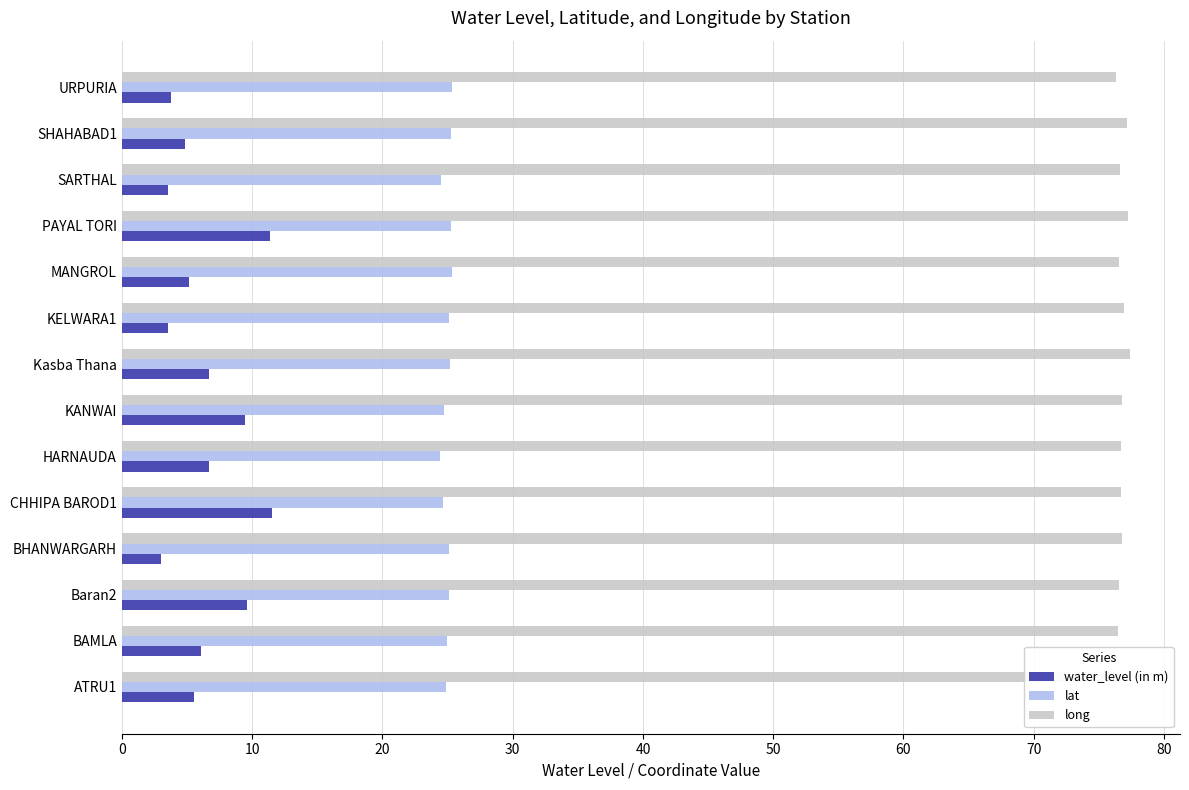

What is the smallest value displayed?

3.0